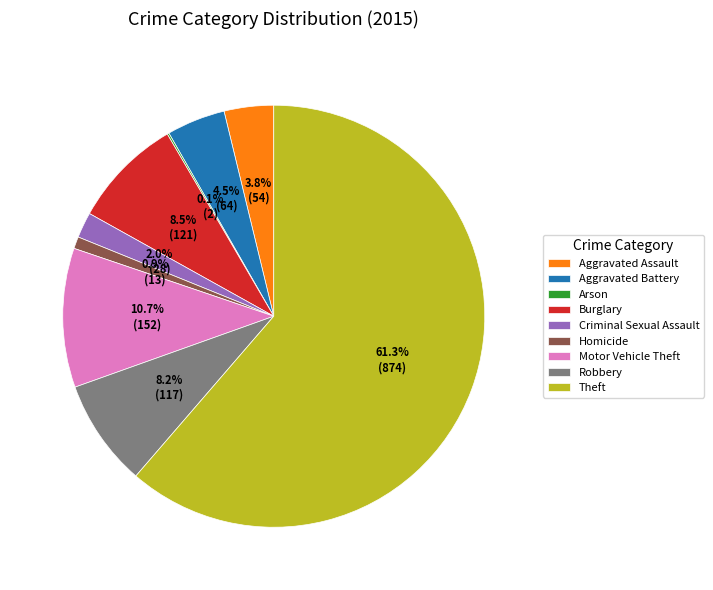

Is there any slice that represents more than half of the pie?

Yes